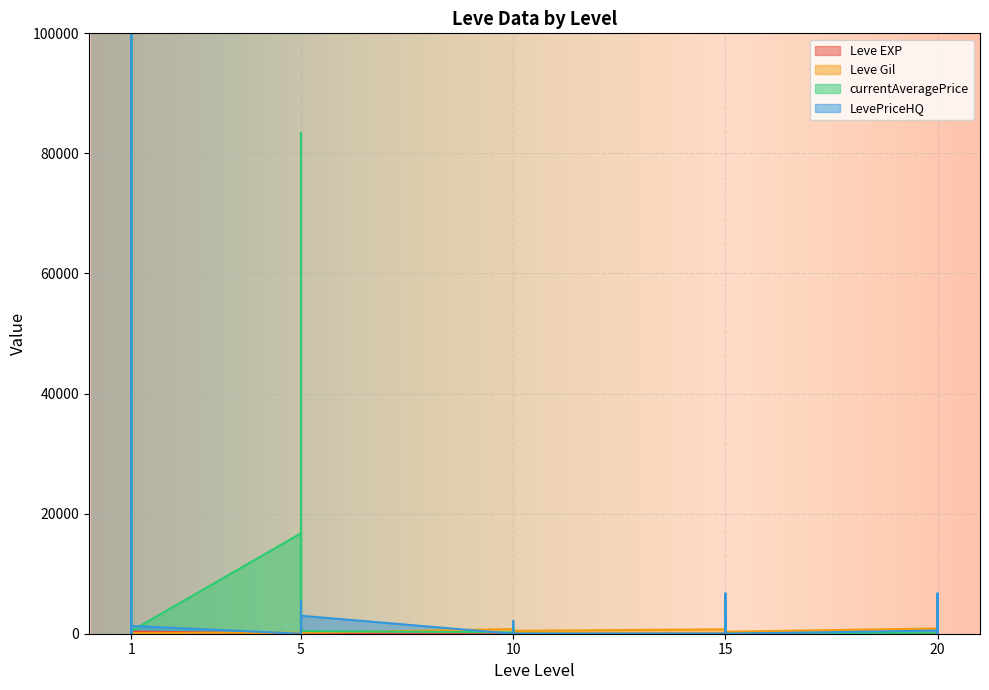

At how many categories does at least one series exceed 815?

5